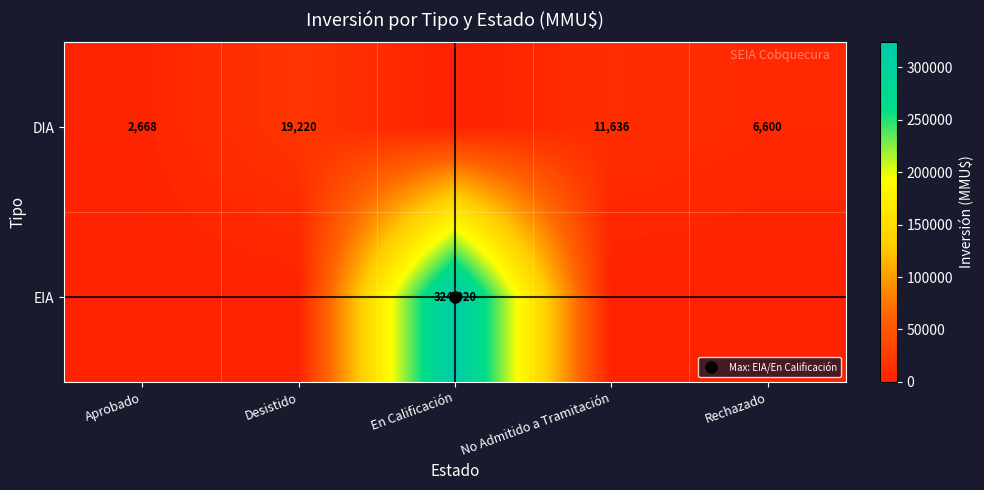

Is it true that DIA equals 4561 at Aprobado?

False